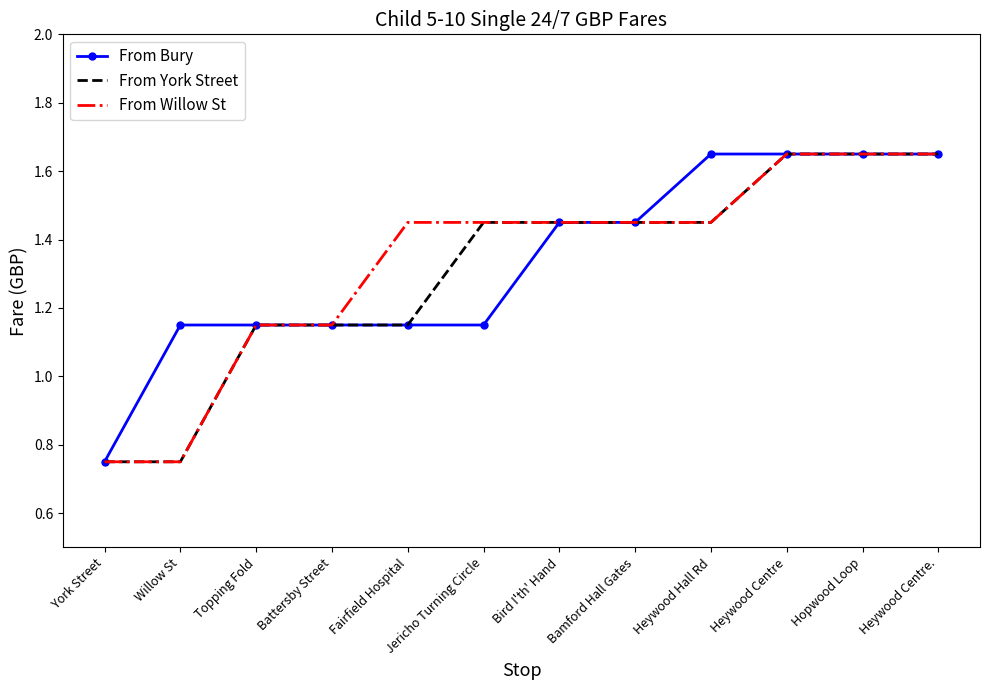

What is the difference between the second highest and second lowest values in the From Bury series?

0.5